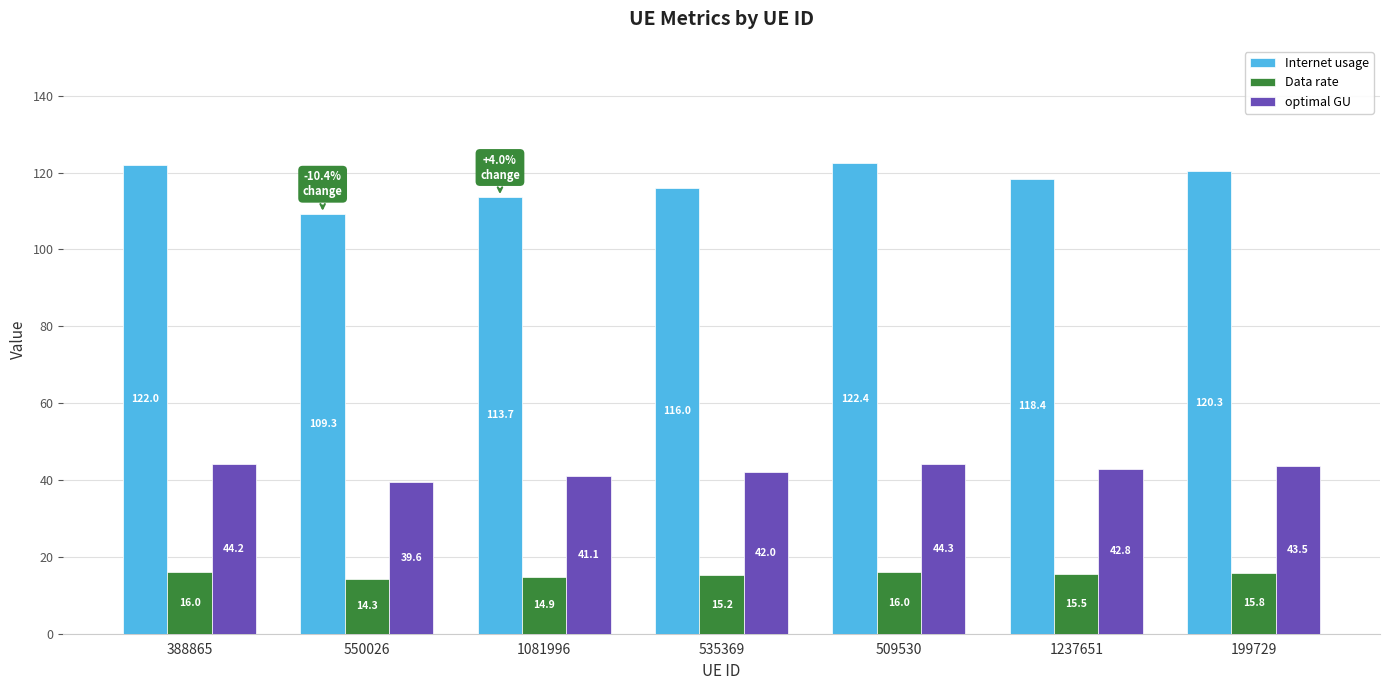

Reading left to right, list all the values displayed in this chart.

Internet usage: 388865=122.0	550026=109.3	1081996=113.7	535369=116.0	509530=122.4	1237651=118.4	199729=120.3
Data rate: 388865=16.0	550026=14.3	1081996=14.9	535369=15.2	509530=16.0	1237651=15.5	199729=15.8
optimal GU: 388865=44.2	550026=39.6	1081996=41.1	535369=42.0	509530=44.3	1237651=42.8	199729=43.5